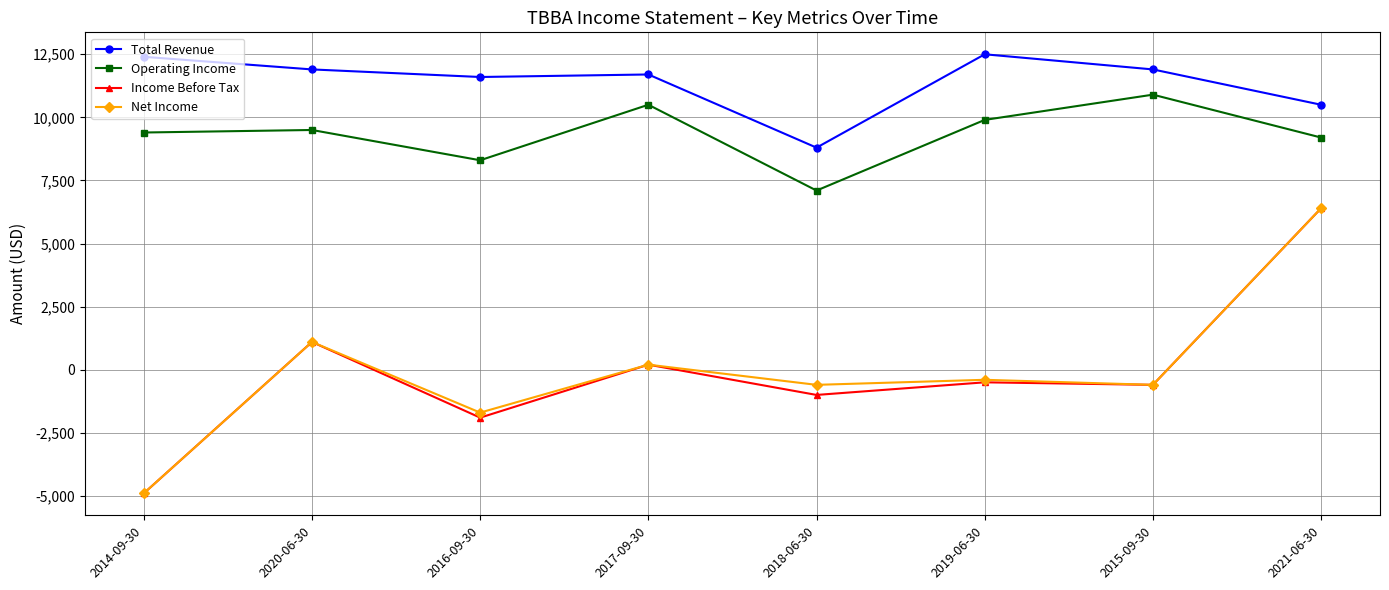

What is the spread (max minus min) of values at 2014-09-30?

17300